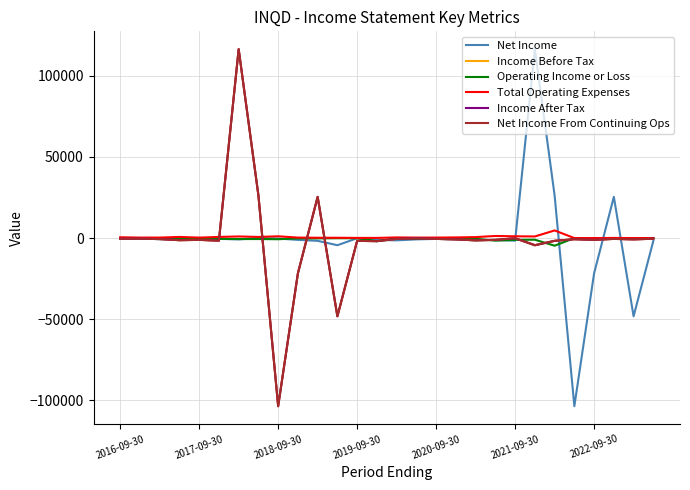

Is this an area chart (filled region under the line)?

No